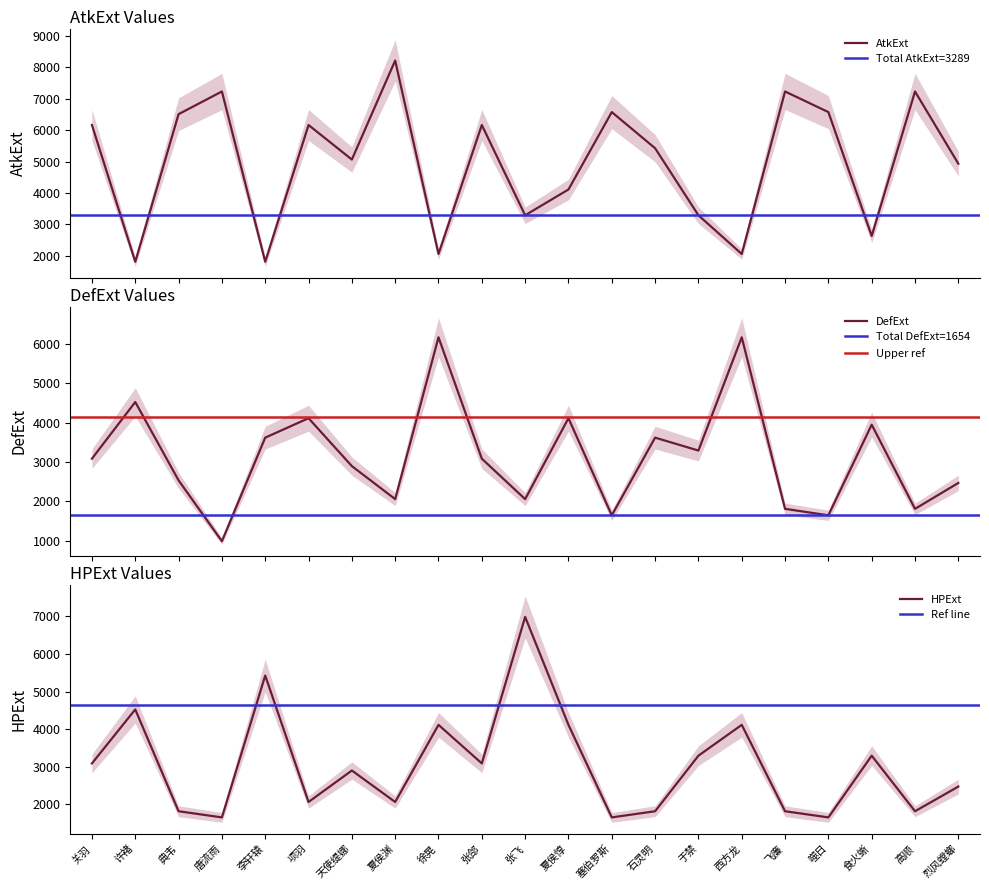

Is it true that DefExt equals 1236 at 张郃?

False